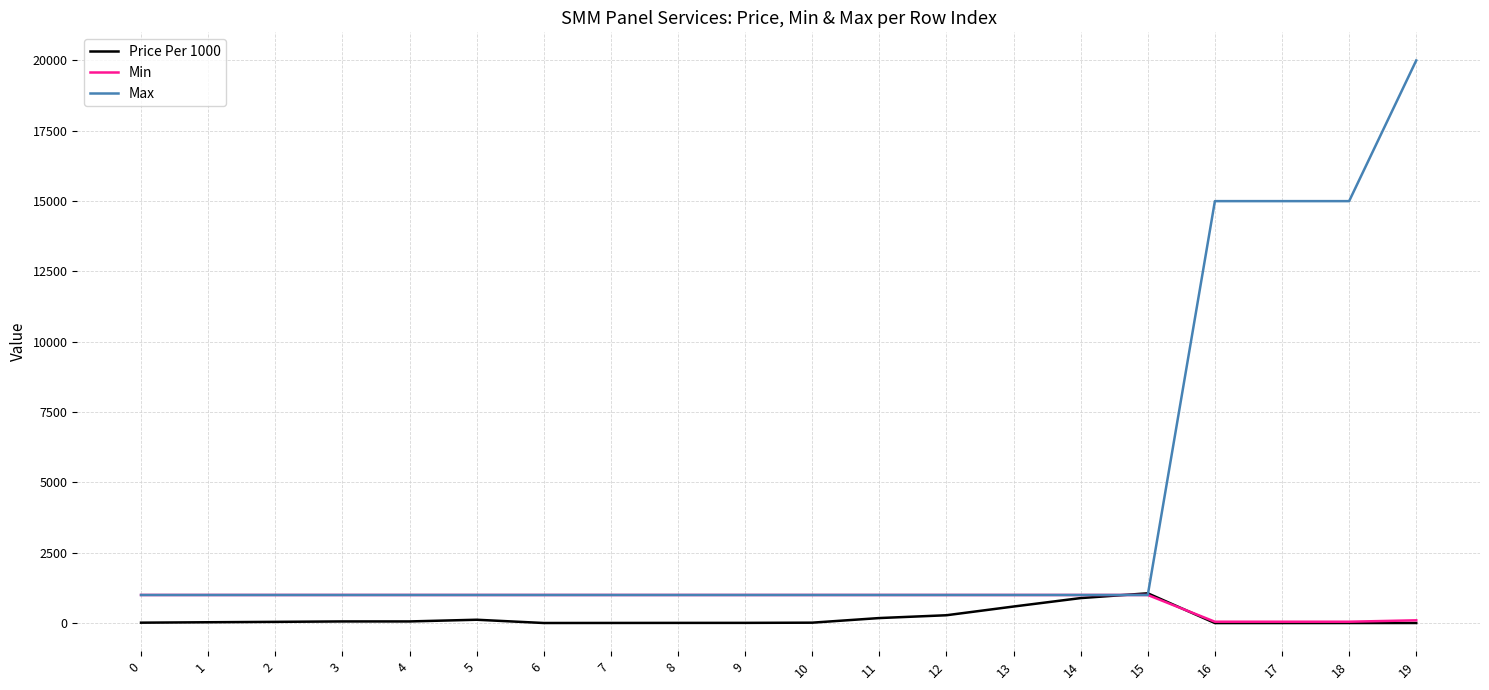

After their last crossing, which series has the higher values: Price Per 1000 or Max?

Max